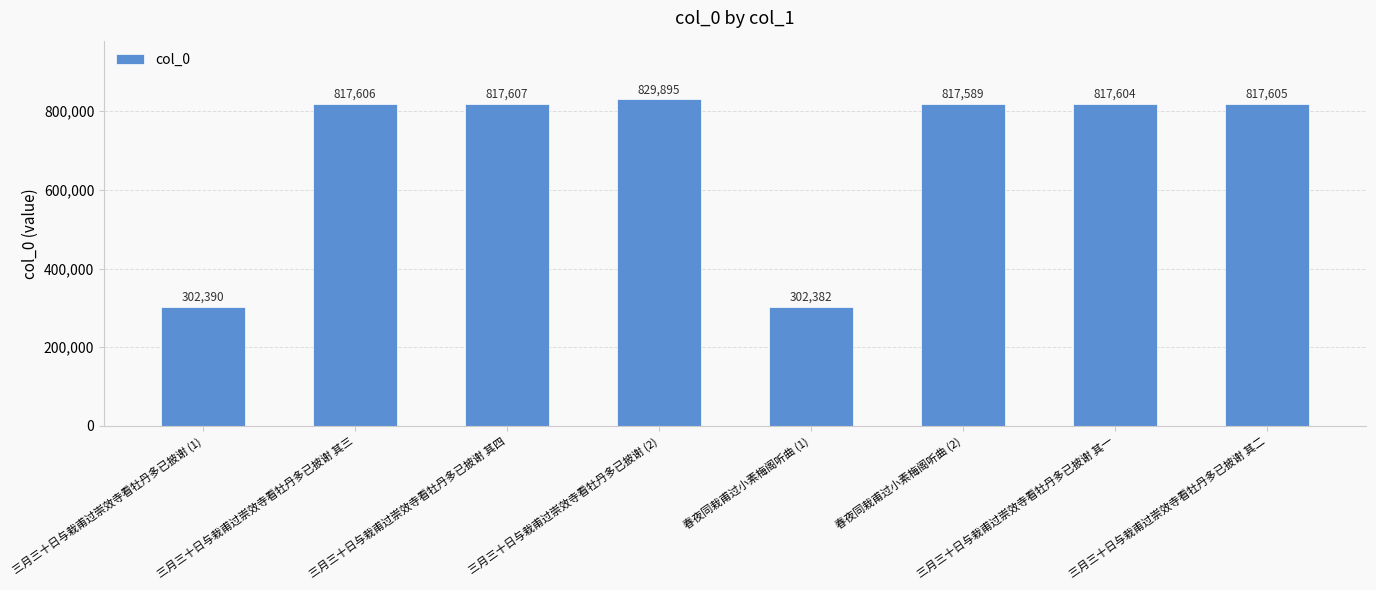

How many distinct data groups are displayed?

1